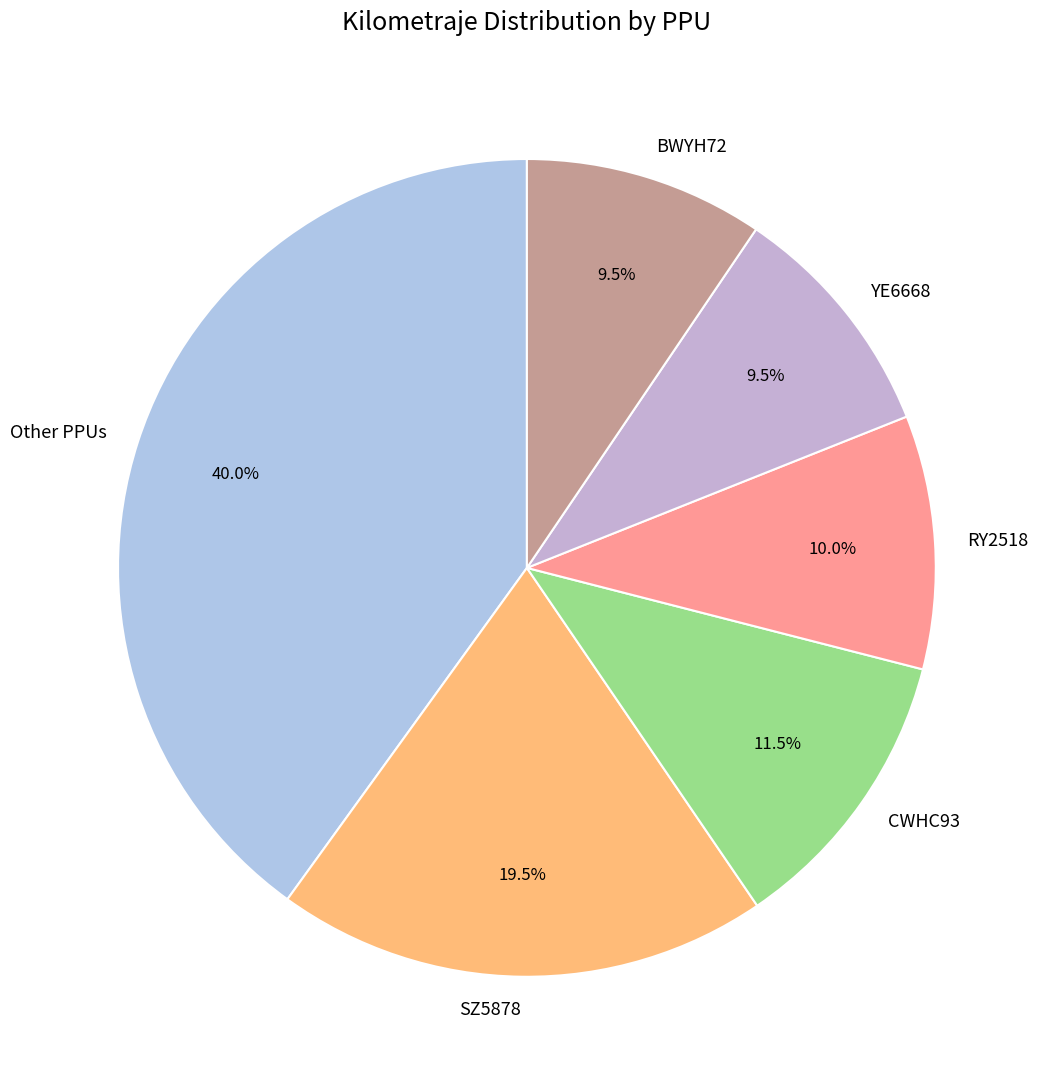

Which has a higher value, RY2518 or Other PPUs?

Other PPUs